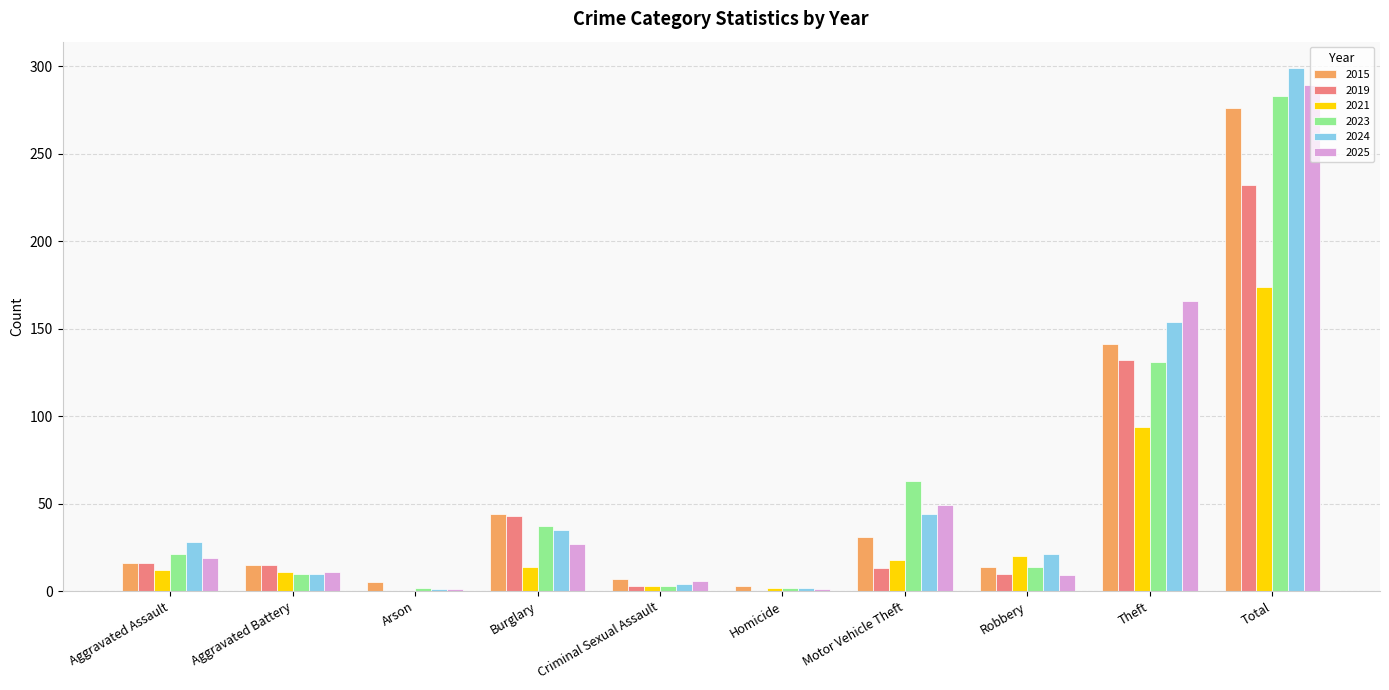

Is the value of 2019 at Total greater than the value of 2015 at Homicide?

Yes